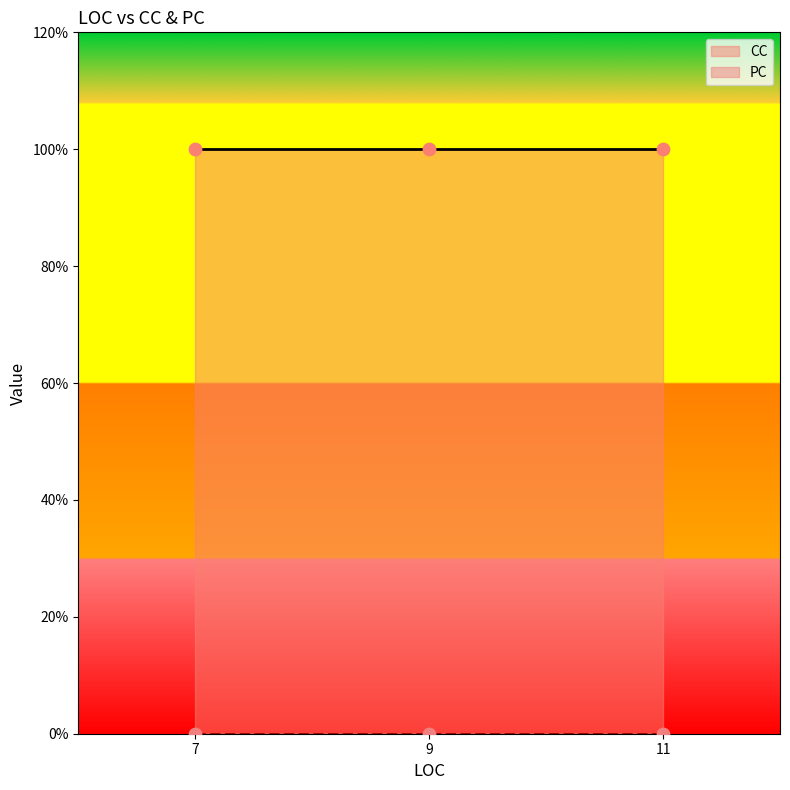

Which series has the largest total across all categories?

CC